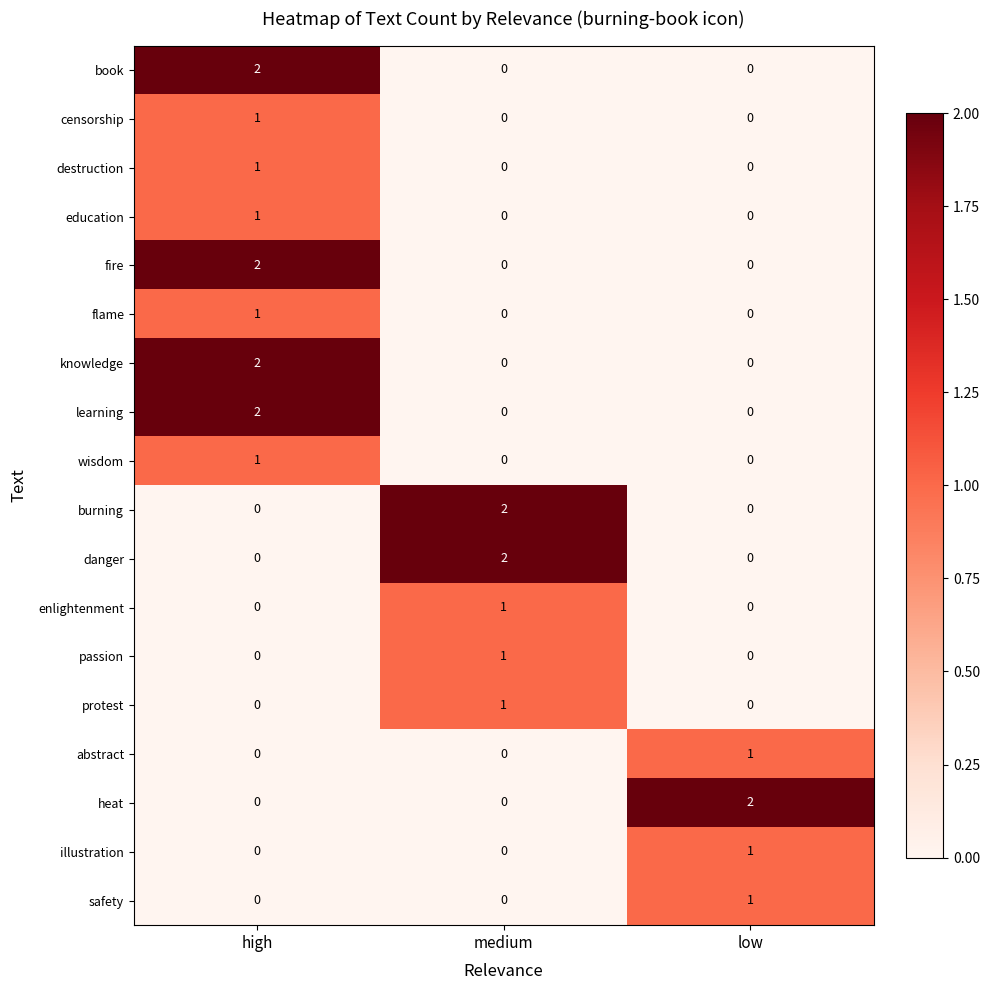

Is it true that burning equals -1 at low?

False